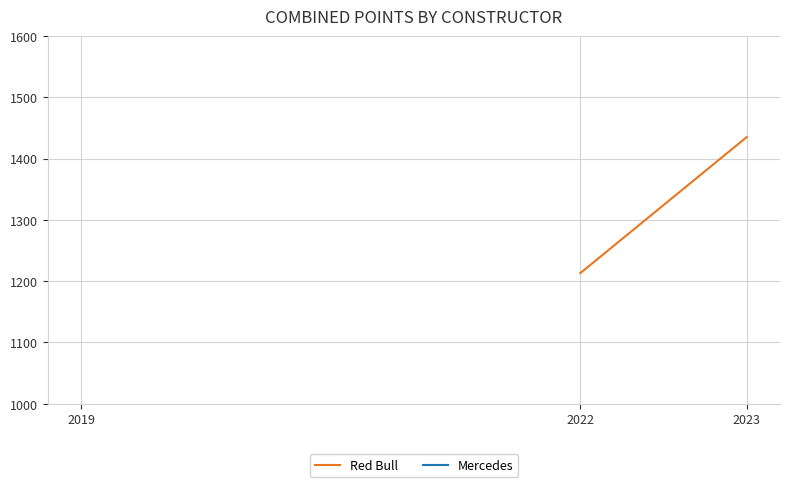

How many series are shown in this chart?

1